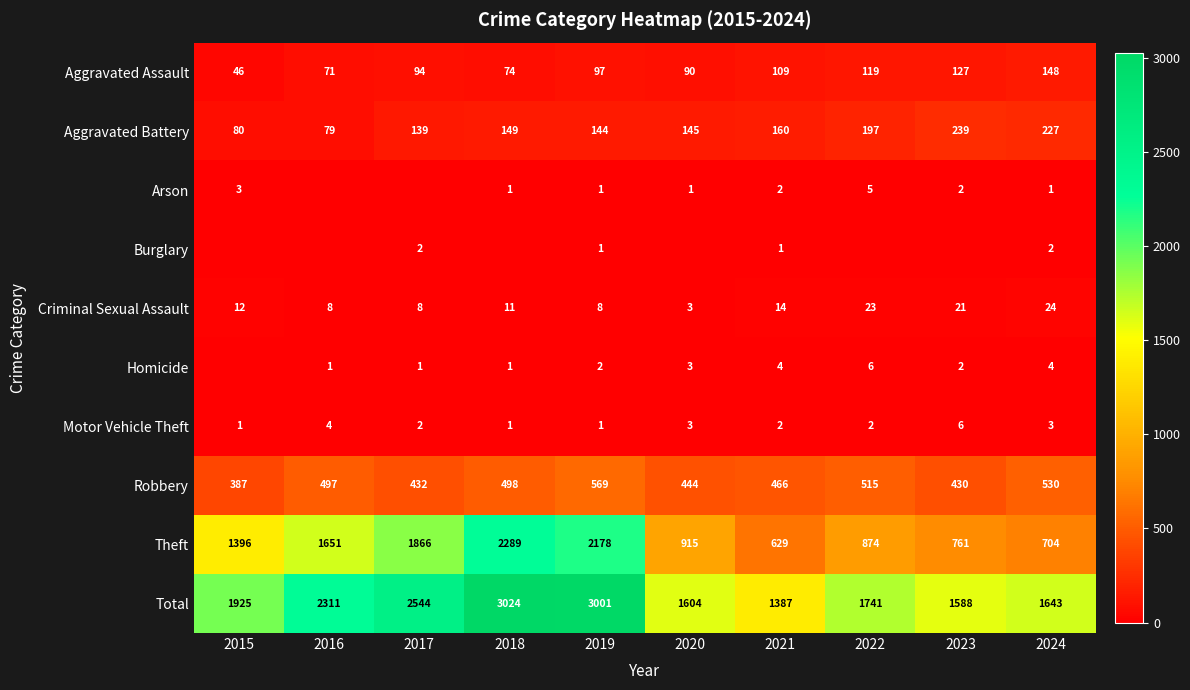

What is the spread (max minus min) of values at 2024?

1642